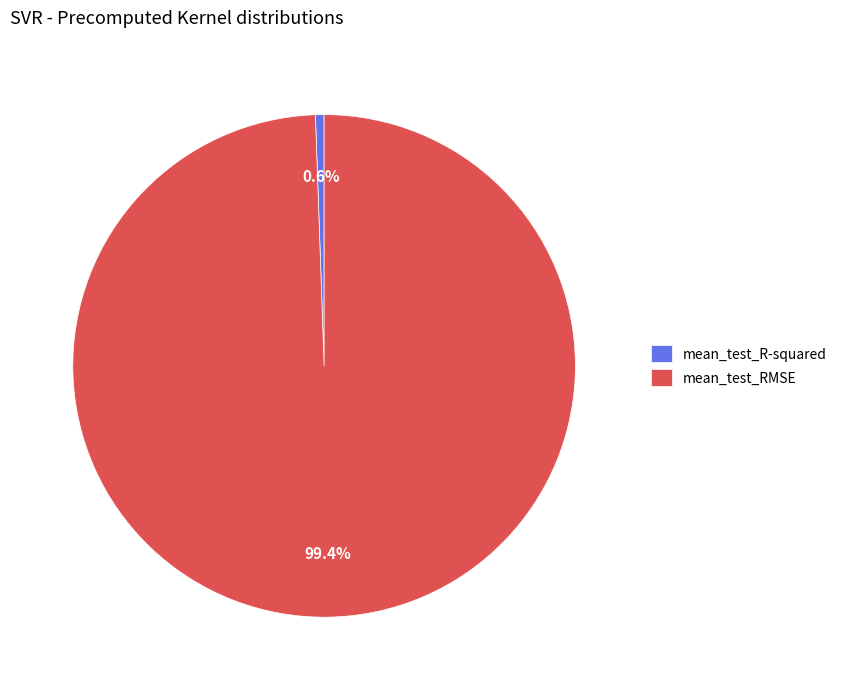

To the nearest percent, what percentage of the pie is mean_test_R-squared?

1%